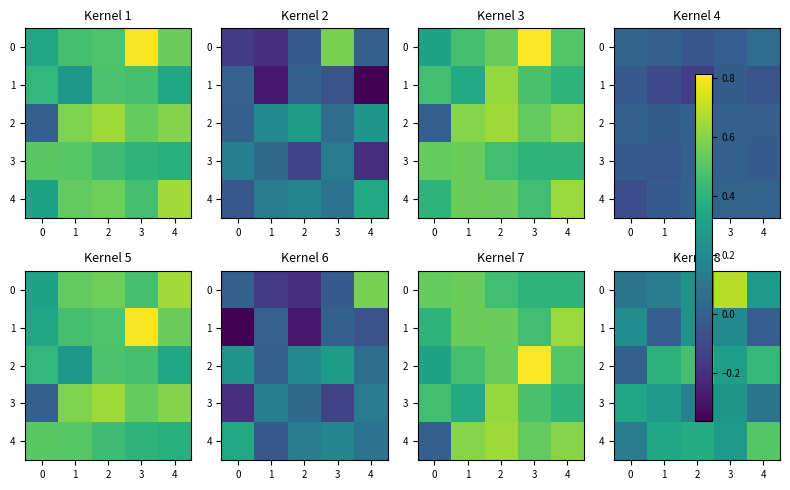

Between 3 and 4, which is larger?

3